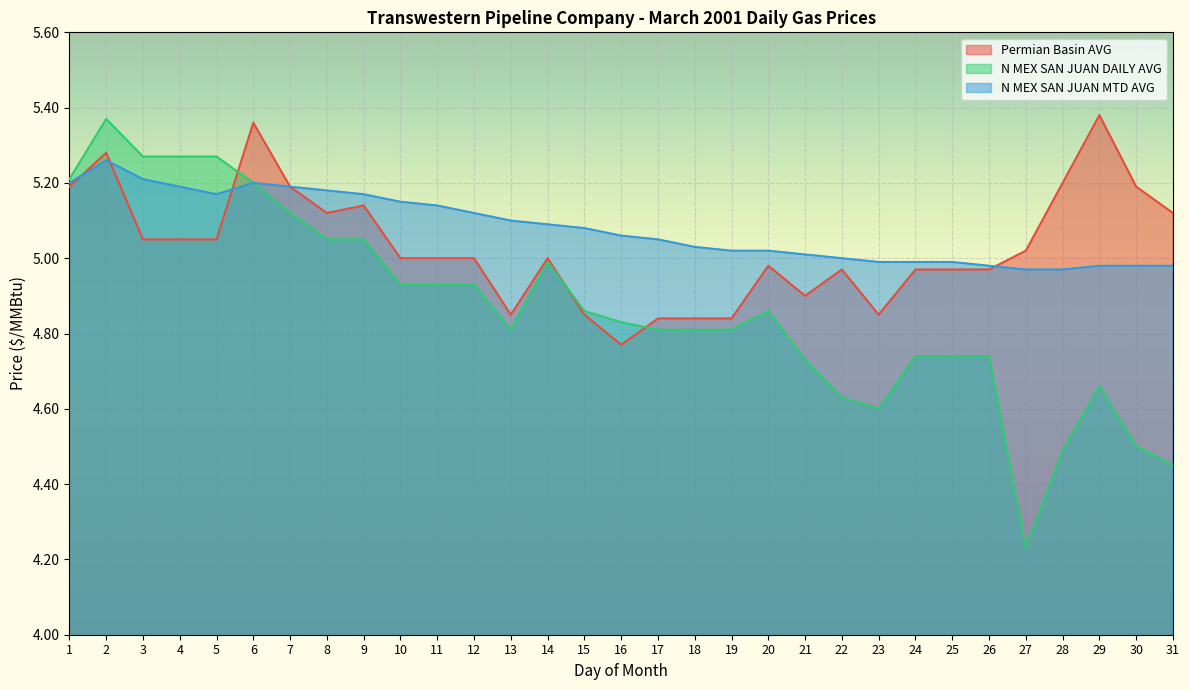

What is the lowest value of the Permian Basin AVG series?

4.8